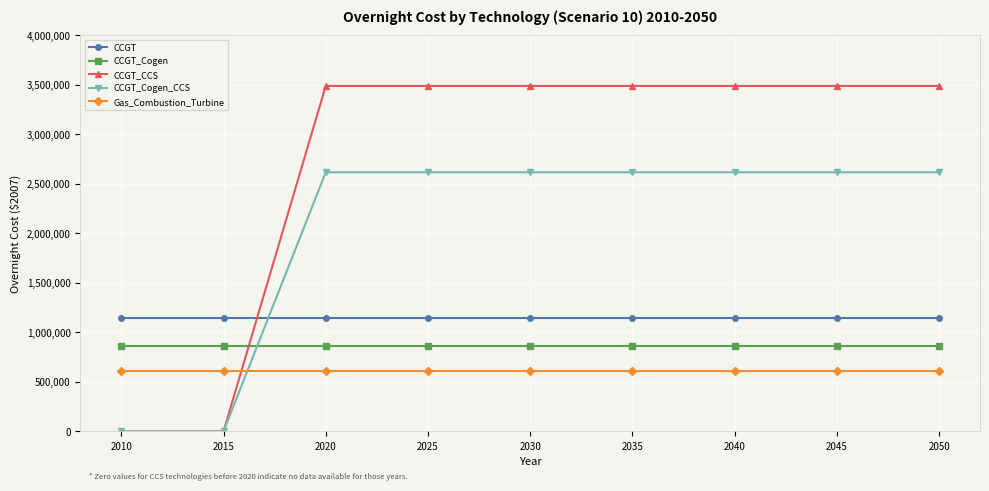

What is the sum of all CCGT_Cogen values?

7721325